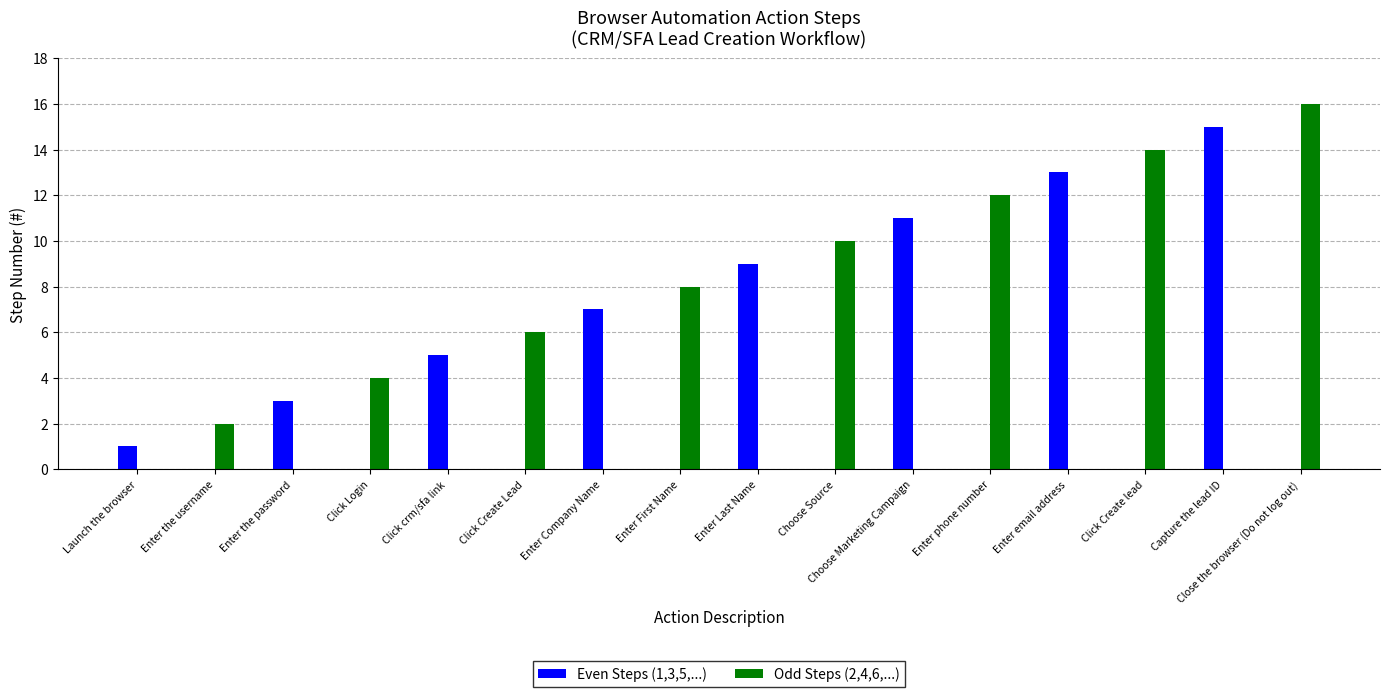

Reading right to left, what are all the values shown in this chart?

Even Steps (1,3,5,...): 0	15	0	13	0	11	0	9	0	7	0	5	0	3	0	1
Odd Steps (2,4,6,...): 16	0	14	0	12	0	10	0	8	0	6	0	4	0	2	0